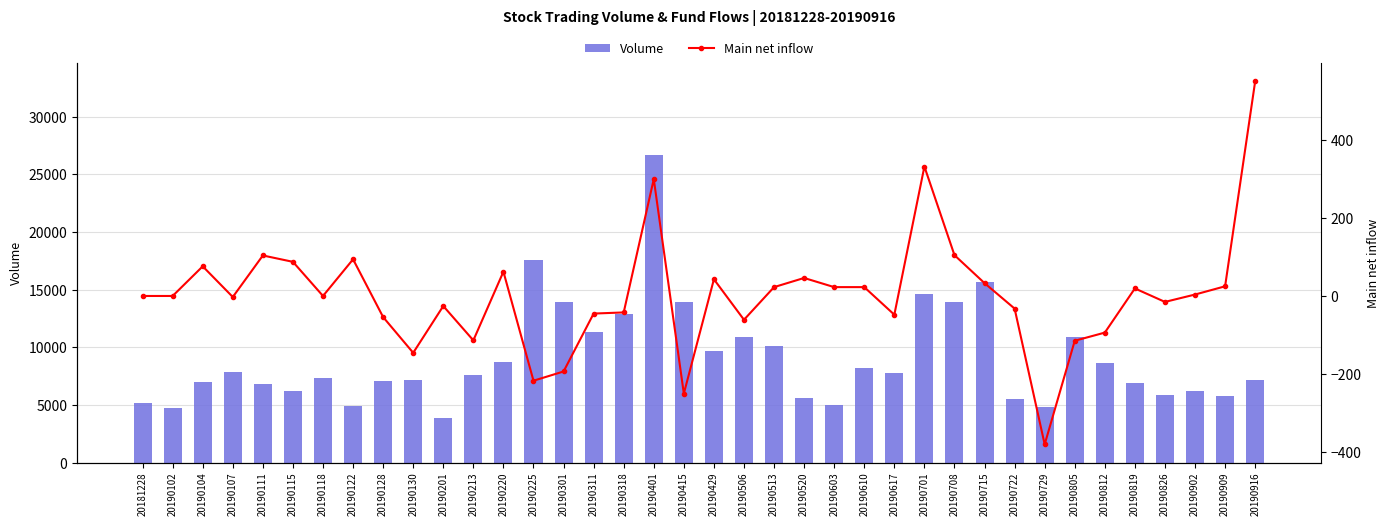

The value of Volume at 20190617 is 2900.4. True or false?

False